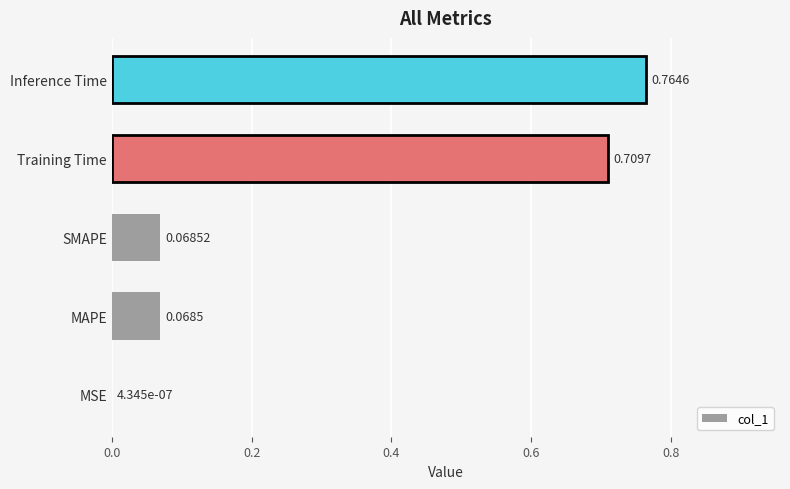

Between MSE and SMAPE, which is larger?

SMAPE